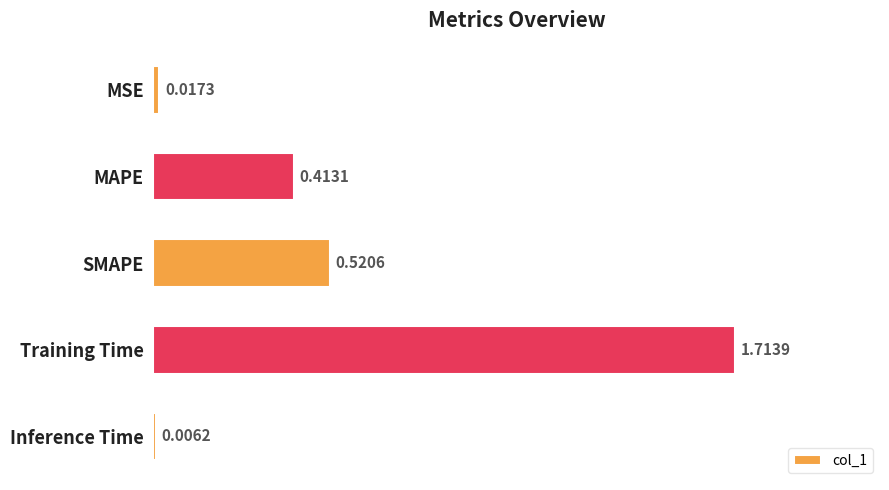

What is the change in value from MSE to Training Time?

+1.7